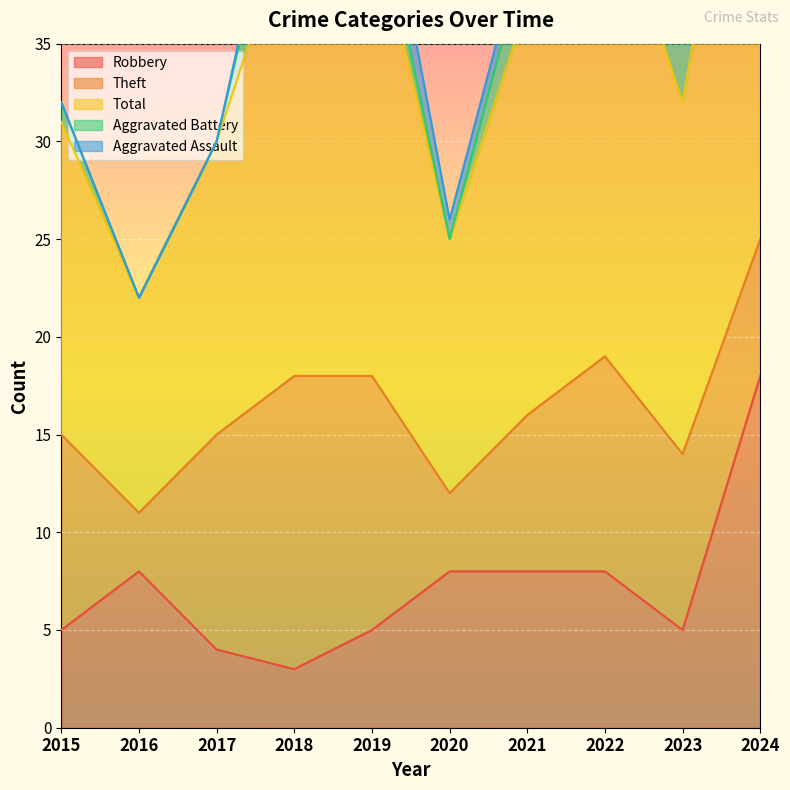

The Robbery series shows 5 at 2022. True or false?

False